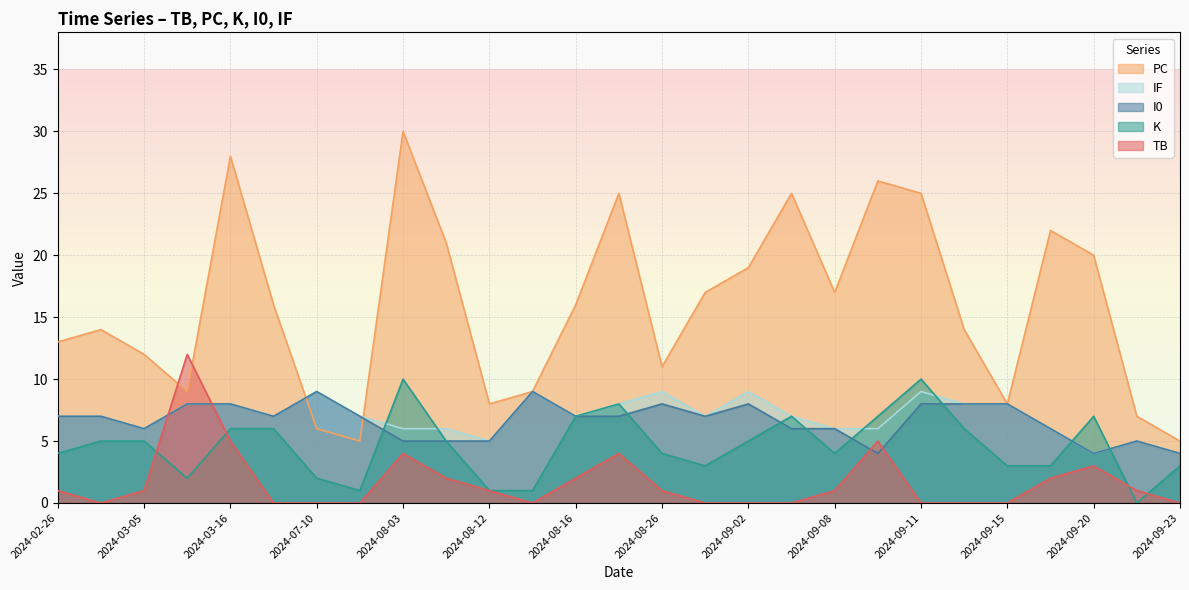

Which series changed the most between 2024-09-10 and 2024-09-21?

PC